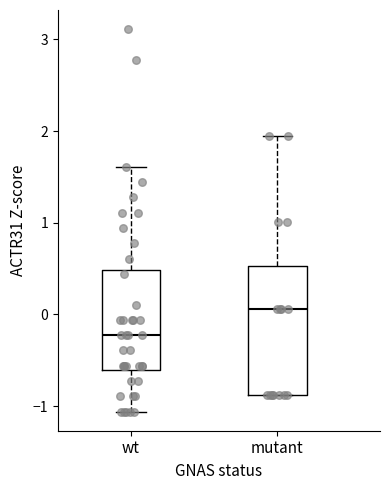

Reading left to right, read every box against the y-axis: the position of its median line, the range the box covers, and the ends of its whiskers. The values are not printed on the chart, so give them approximately, as read against the axis.

wt: median -0.2, box -0.6 to 0.5, whiskers -1.1 to 1.6
mutant: median 0.1, box -0.9 to 0.5, whiskers -0.9 to 1.9